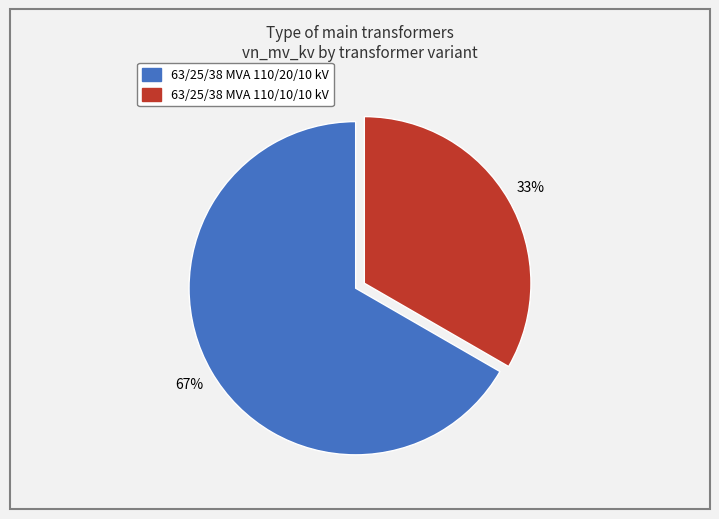

Which slice represents more than half of the pie?

63/25/38 MVA 110/20/10 kV